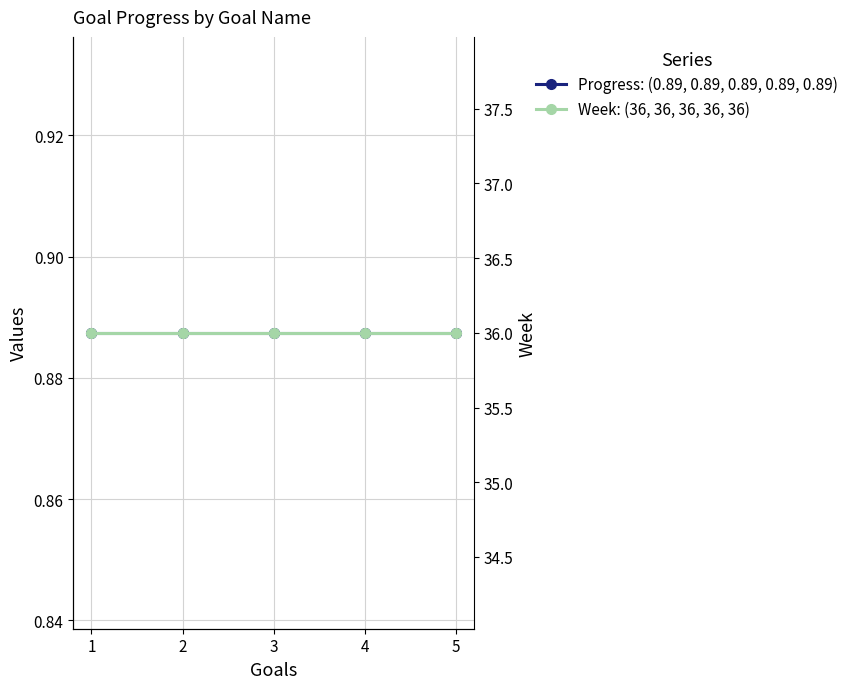

Reading right to left, list all the values displayed in this chart.

Progress: (0.89, 0.89, 0.89, 0.89, 0.89): 0.9	0.9	0.9	0.9	0.9
Week: (36, 36, 36, 36, 36): 36.0	36.0	36.0	36.0	36.0